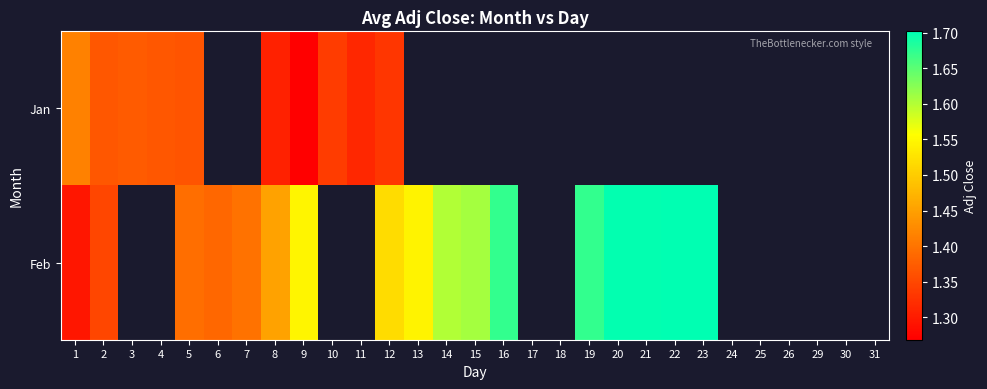

Which series has the largest range (max minus min)?

Feb